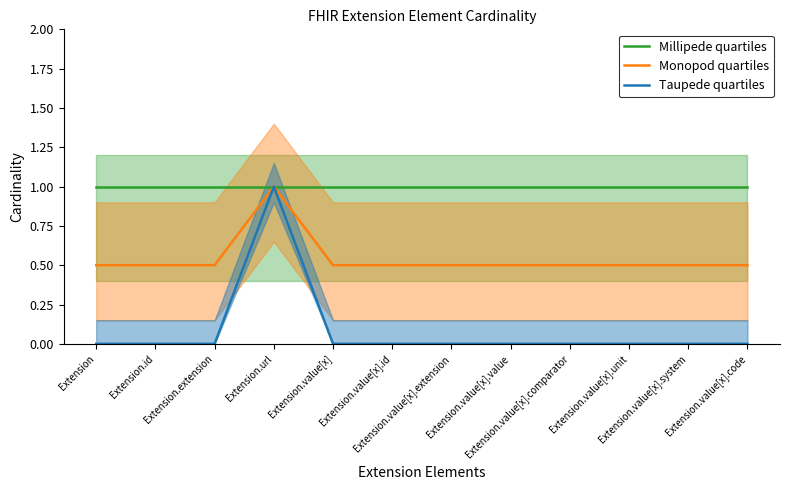

Rank the series by their average value, from highest to lowest.

Millipede quartiles, Monopod quartiles, Taupede quartiles